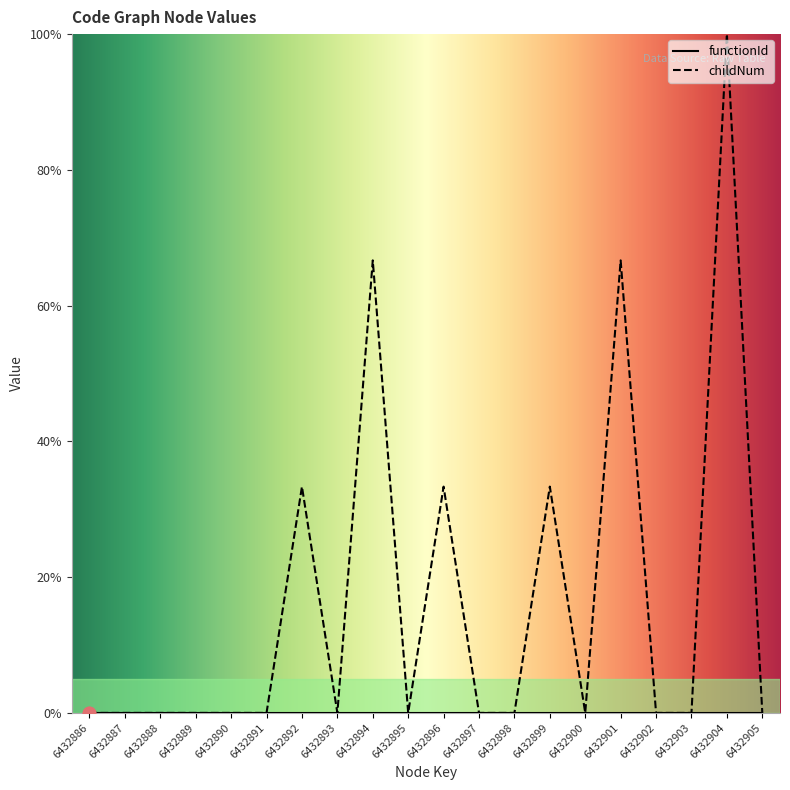

Between 6432905 and 6432889, which is larger?

6432905